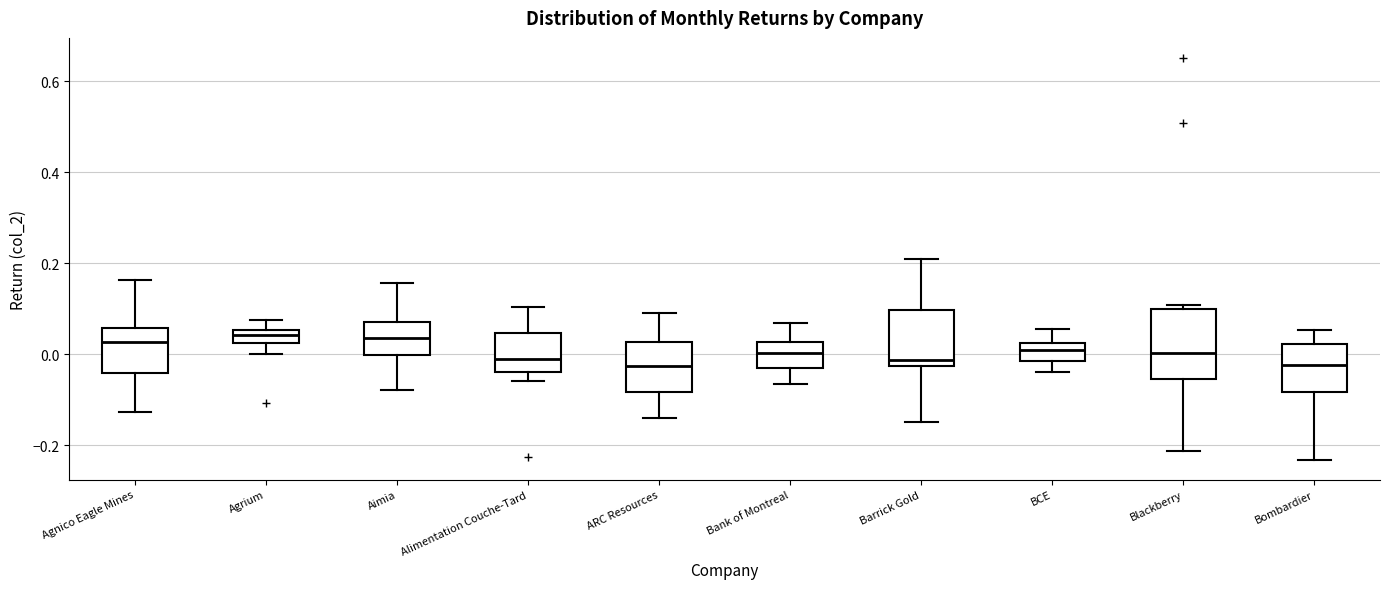

Where does the lower whisker of the box for ARC Resources end on the y-axis? The values are not printed on the chart, so give them approximately, as read against the axis.

-0.14